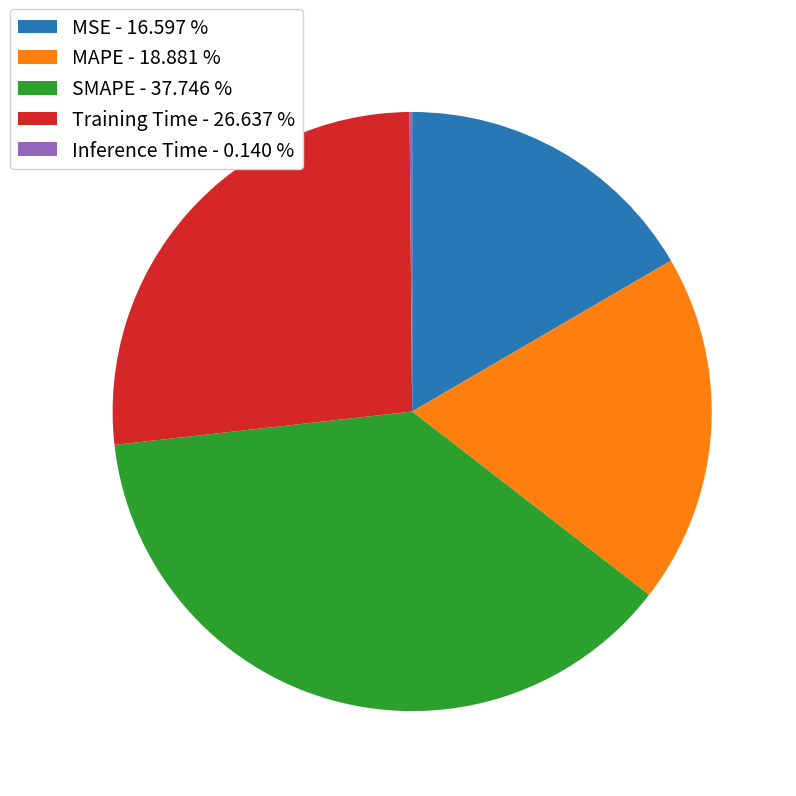

Is there any slice that represents more than half of the pie?

No